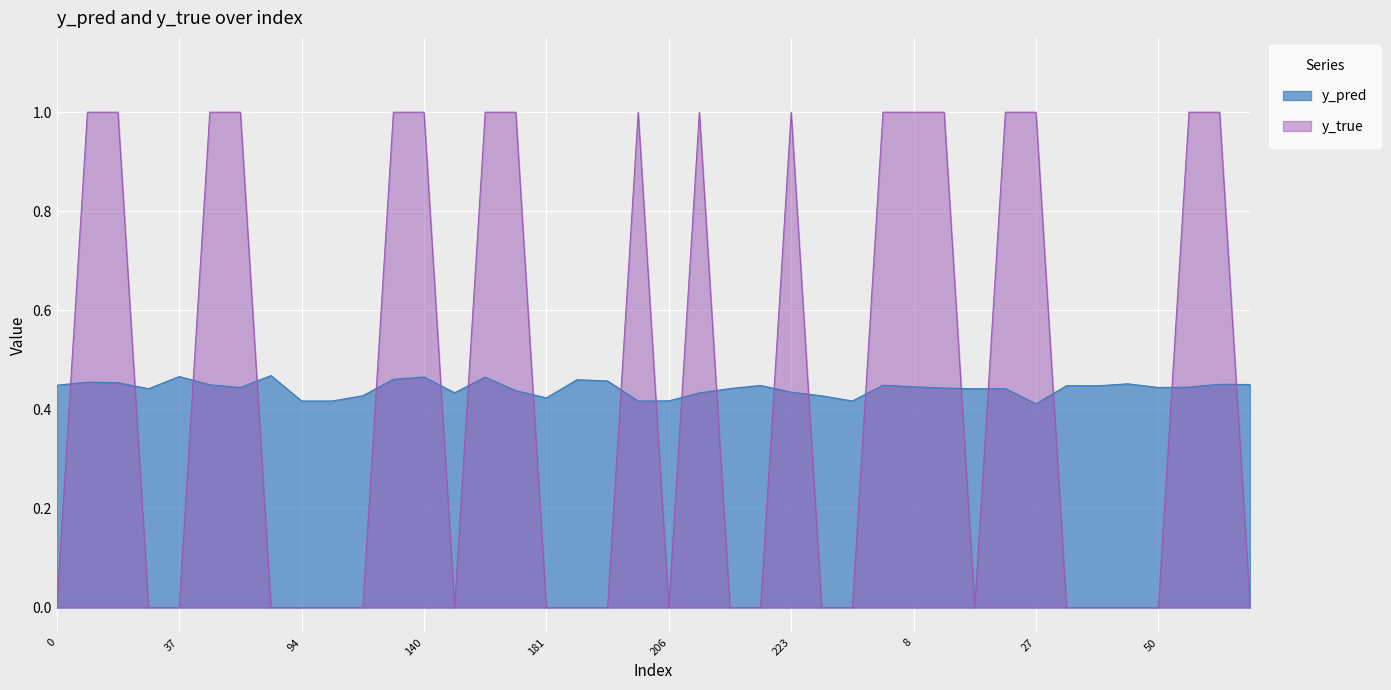

Reading left to right, transcribe all the data shown in this chart.

y_pred: 0=0.4	10=0.5	13=0.5	33=0.4	37=0.5	56=0.4	71=0.4	83=0.5	94=0.4	107=0.4	114=0.4	131=0.5	140=0.5	166=0.4	171=0.5	174=0.4	181=0.4	198=0.5	199=0.5	201=0.4	206=0.4	208=0.4	215=0.4	219=0.4	223=0.4	247=0.4	262=0.4	269=0.4	8=0.4	11=0.4	12=0.4	23=0.4	27=0.4	28=0.4	42=0.4	48=0.5	50=0.4	57=0.4	66=0.5	67=0.5
y_true: 0=0.0	10=1.0	13=1.0	33=0.0	37=0.0	56=1.0	71=1.0	83=0.0	94=0.0	107=0.0	114=0.0	131=1.0	140=1.0	166=0.0	171=1.0	174=1.0	181=0.0	198=0.0	199=0.0	201=1.0	206=0.0	208=1.0	215=0.0	219=0.0	223=1.0	247=0.0	262=0.0	269=1.0	8=1.0	11=1.0	12=0.0	23=1.0	27=1.0	28=0.0	42=0.0	48=0.0	50=0.0	57=1.0	66=1.0	67=0.0